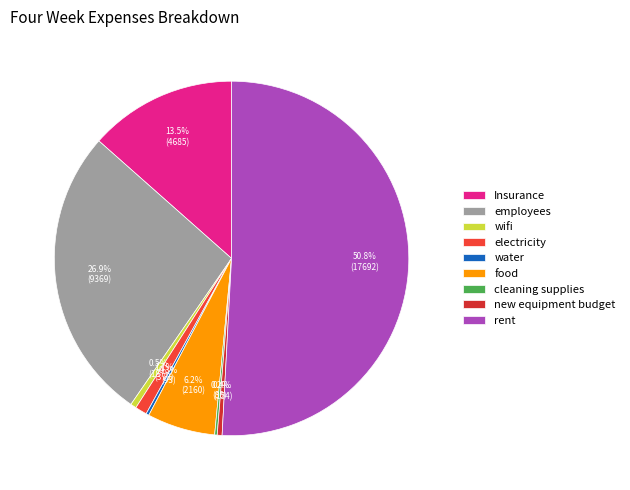

To the nearest percent, what is the difference between the employees and electricity slice percentages?

26%